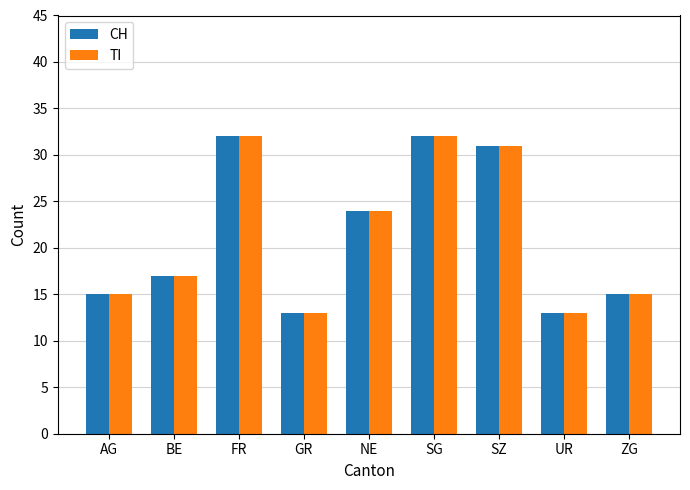

What is the difference between the maximum and minimum values in the CH series?

19